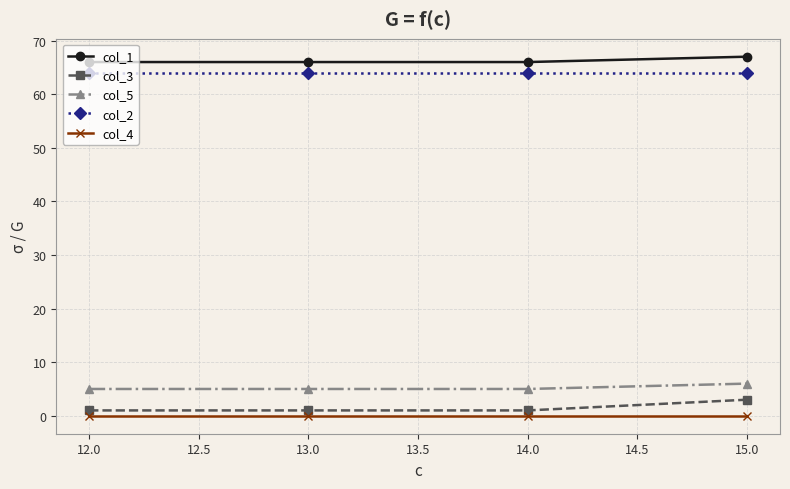

True or false: col_2 has more than 2 interior local peaks.

False